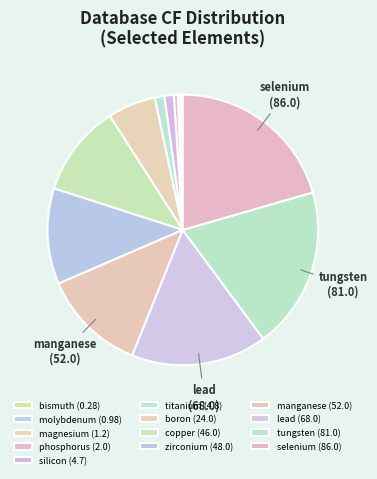

Rank the categories by value from highest to lowest.

selenium, tungsten, lead, manganese, zirconium, copper, boron, titanium, silicon, phosphorus, magnesium, molybdenum, bismuth